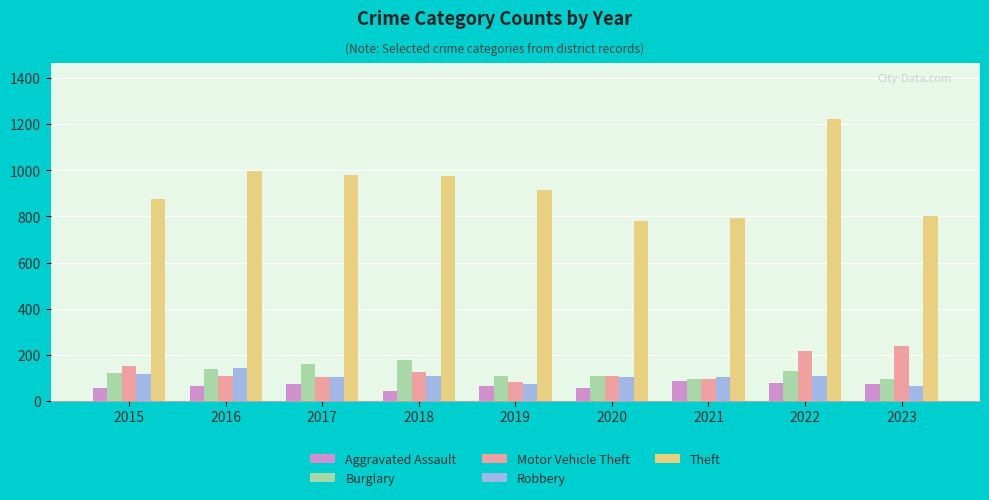

Does the chart contain stacked bars?

No